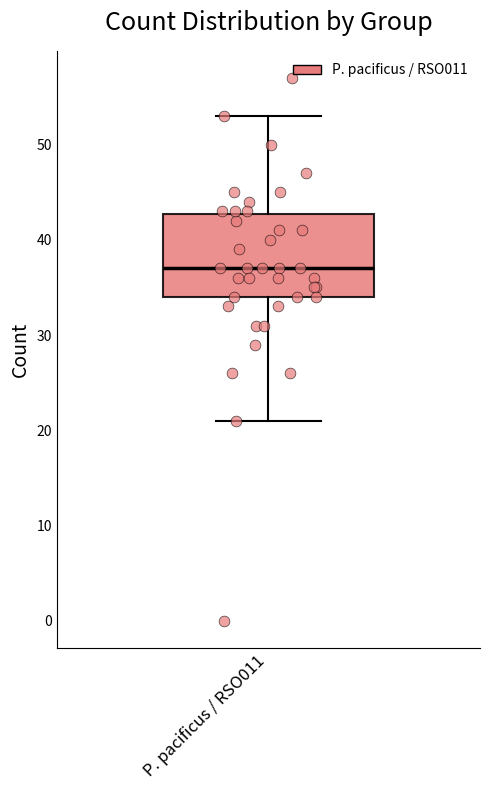

Read this box plot against the y-axis: the position of the median line, the range covered by the box, and the ends of both whiskers. The values are not printed on the chart, so give them approximately, as read against the axis.

median 37, box 34 to 43, whiskers 21 to 53